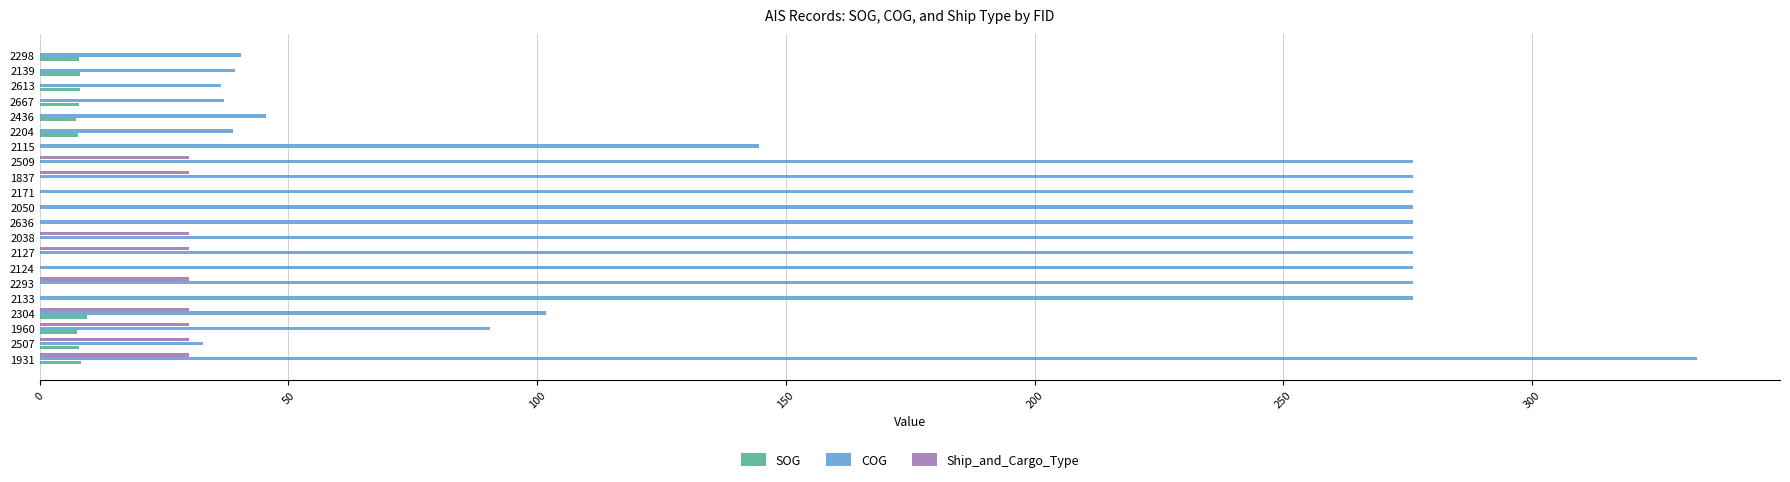

How many data points in SOG are above 0?

10